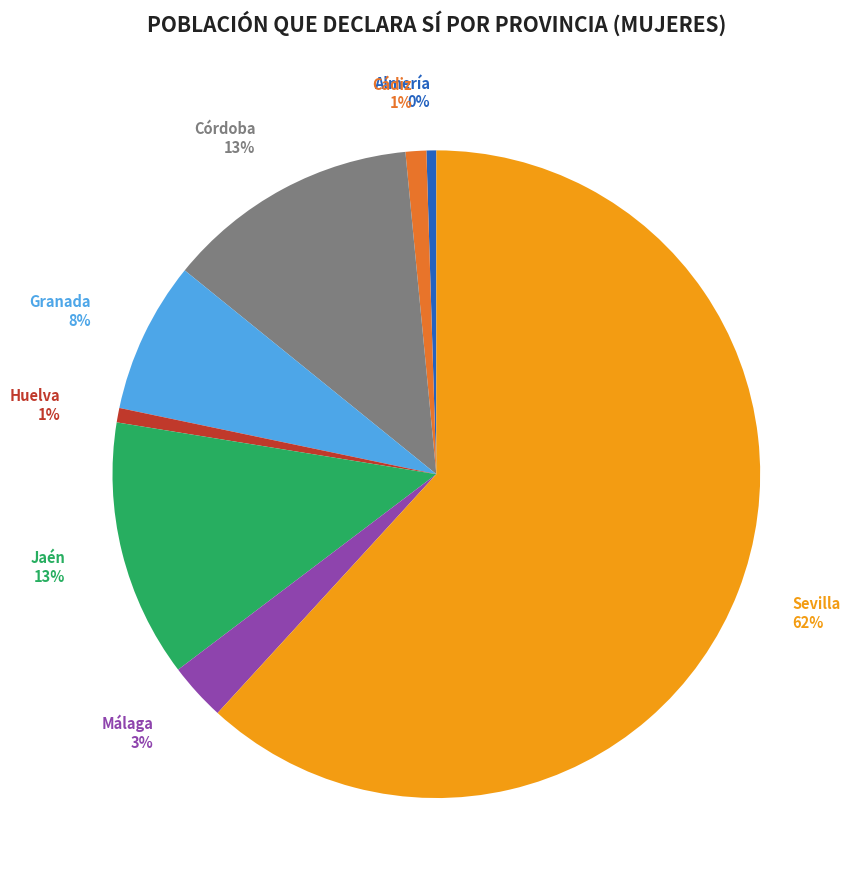

Does any single category account for the majority?

Yes